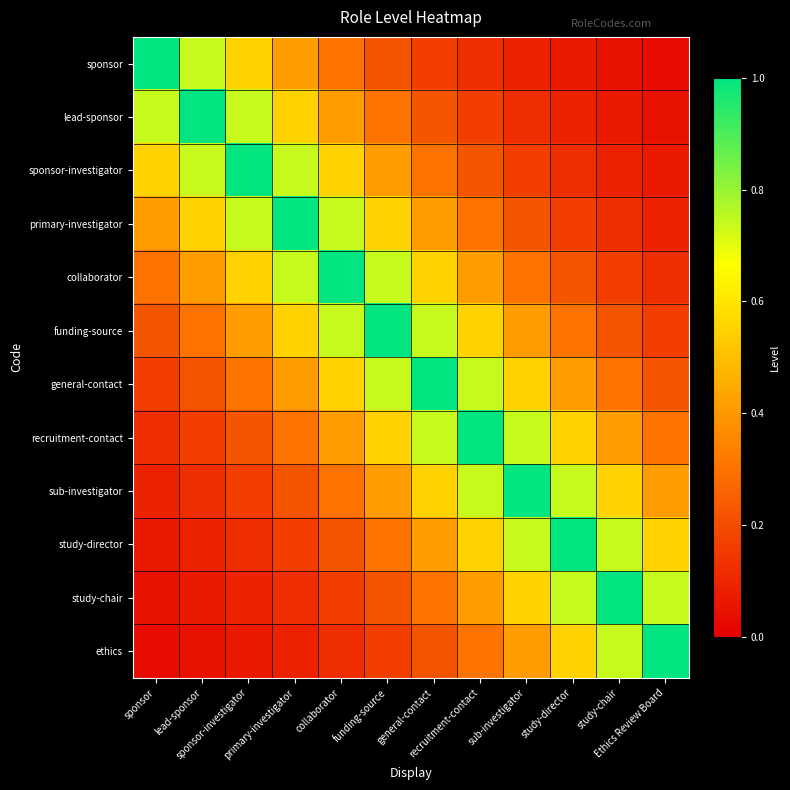

What is the spread (max minus min) of values at Ethics Review Board?

1.0